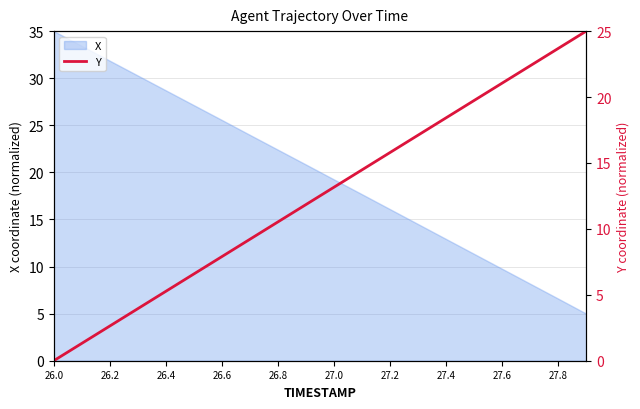

What is the maximum value for X?

35.0